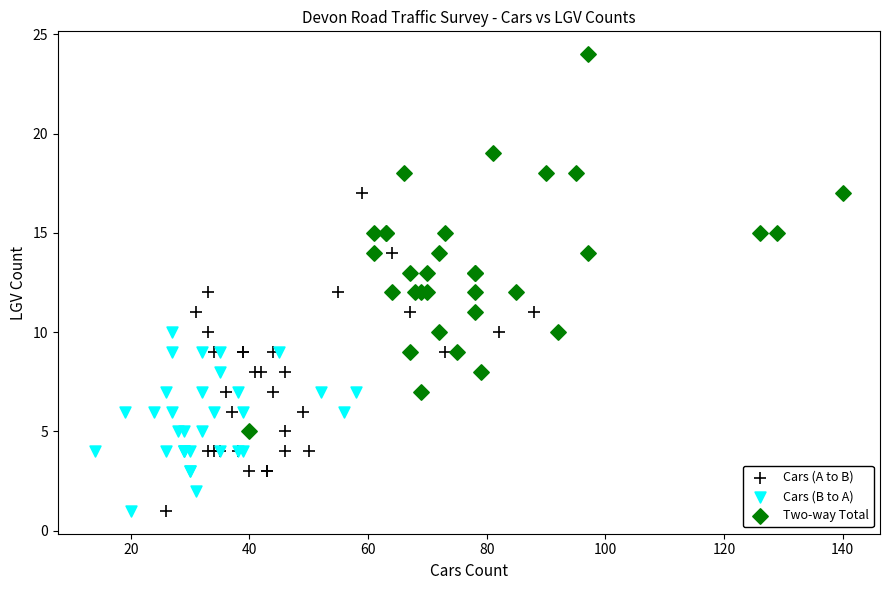

Which series has the widest spread of Y values?

Two-way Total